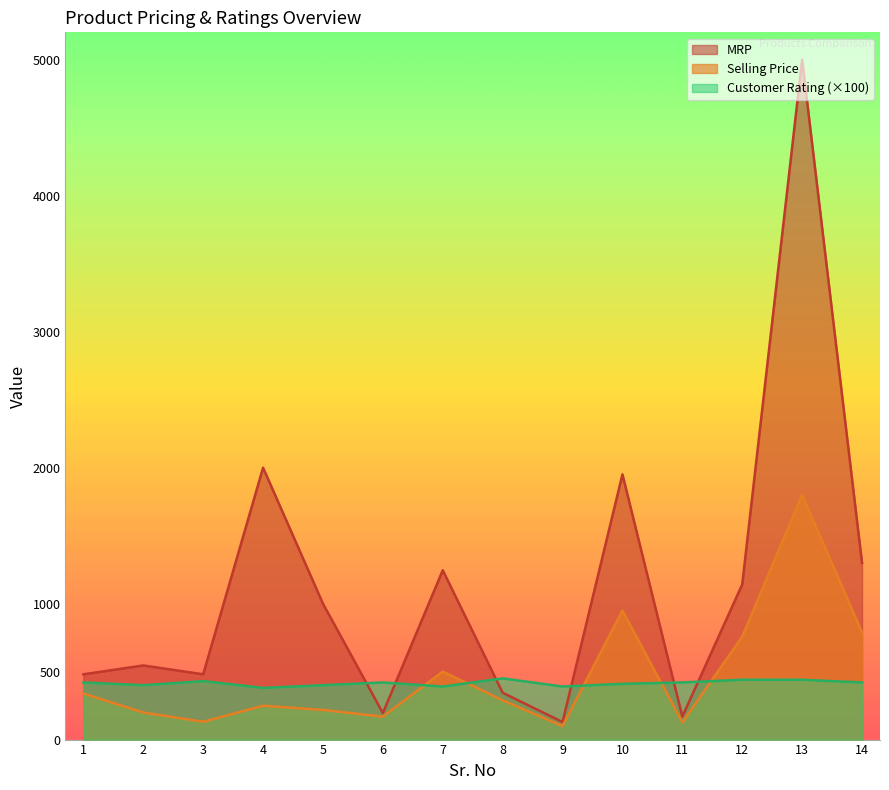

What value does the Selling Price series have at 12?

758.0